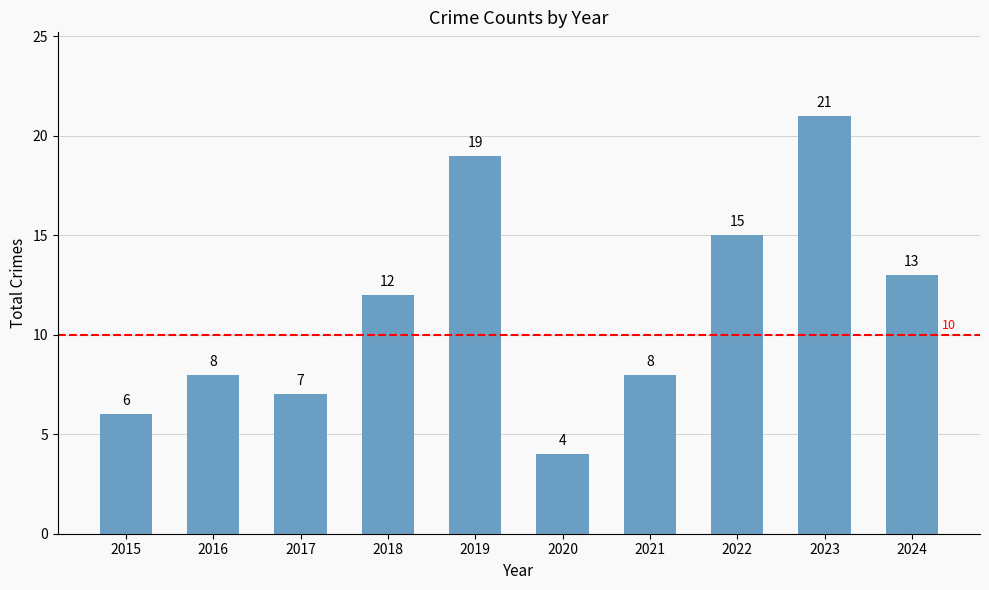

Reading left to right, extract all data points from this chart.

2015=6	2016=8	2017=7	2018=12	2019=19	2020=4	2021=8	2022=15	2023=21	2024=13